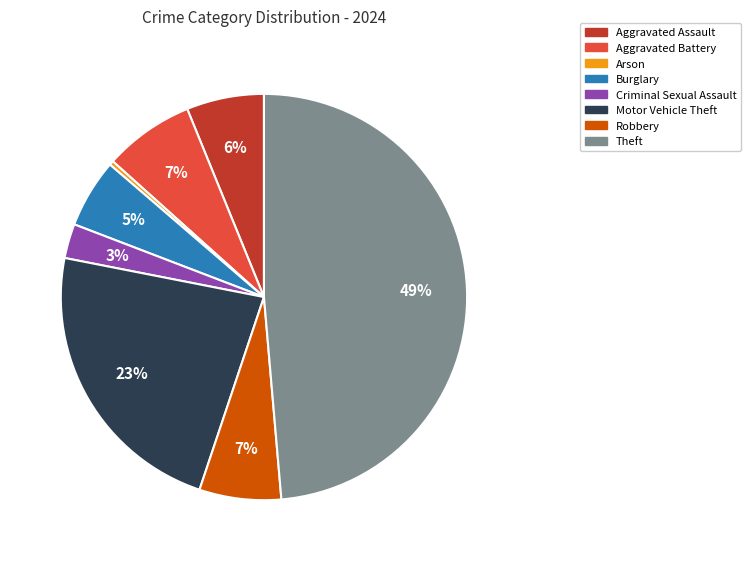

True or false: Theft accounts for 42% of the total.

False